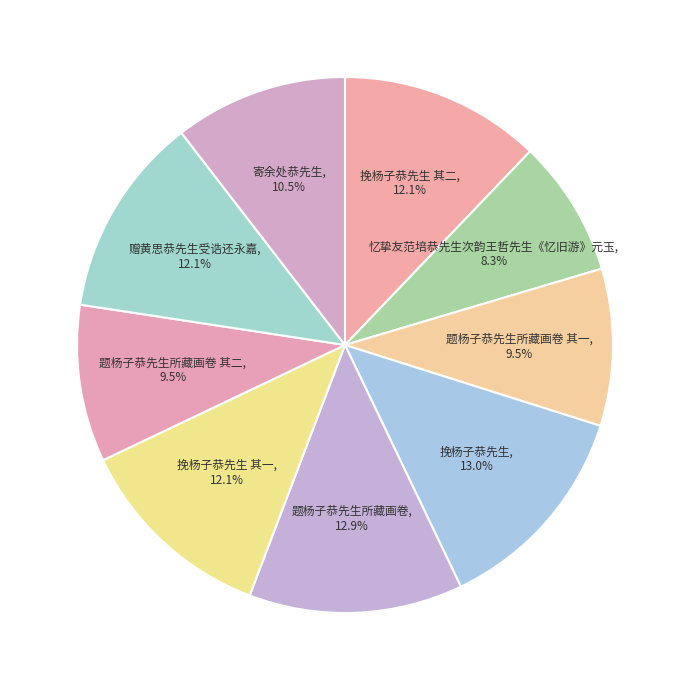

What is the ratio of the value at 忆挚友范培恭先生次韵王哲先生《忆旧游》元玉 to the value at 题杨子恭先生所藏画卷 其二?

0.9